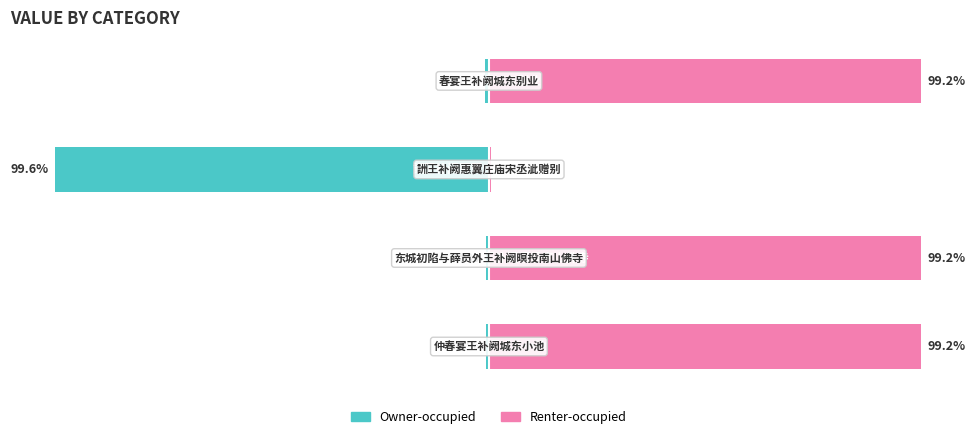

Rank the series by their maximum value, from lowest to highest.

Owner-occupied, Renter-occupied